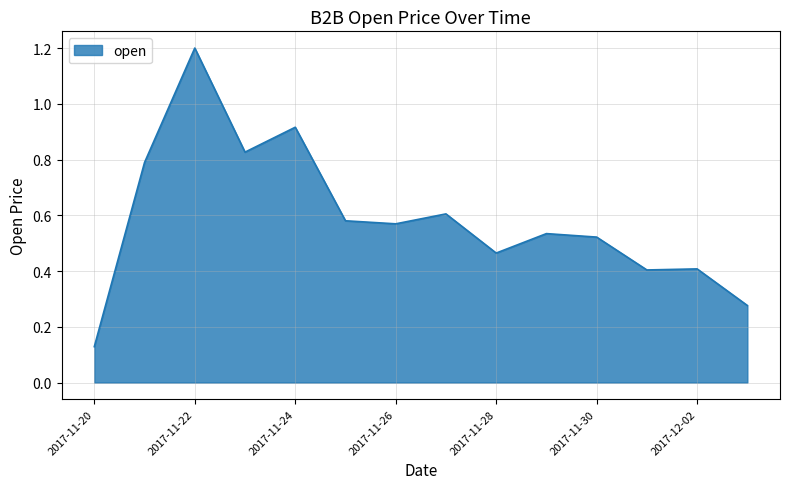

What is the maximum value shown in the chart?

1.2